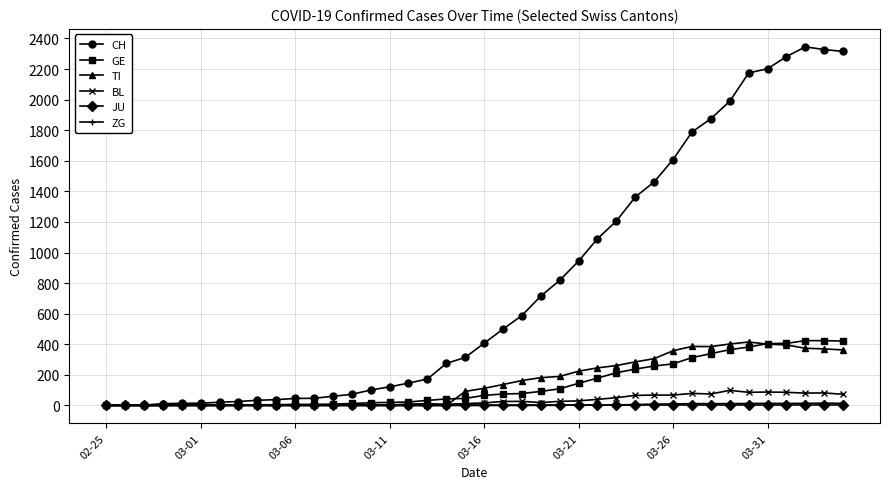

At how many categories does at least one series exceed 350?

20